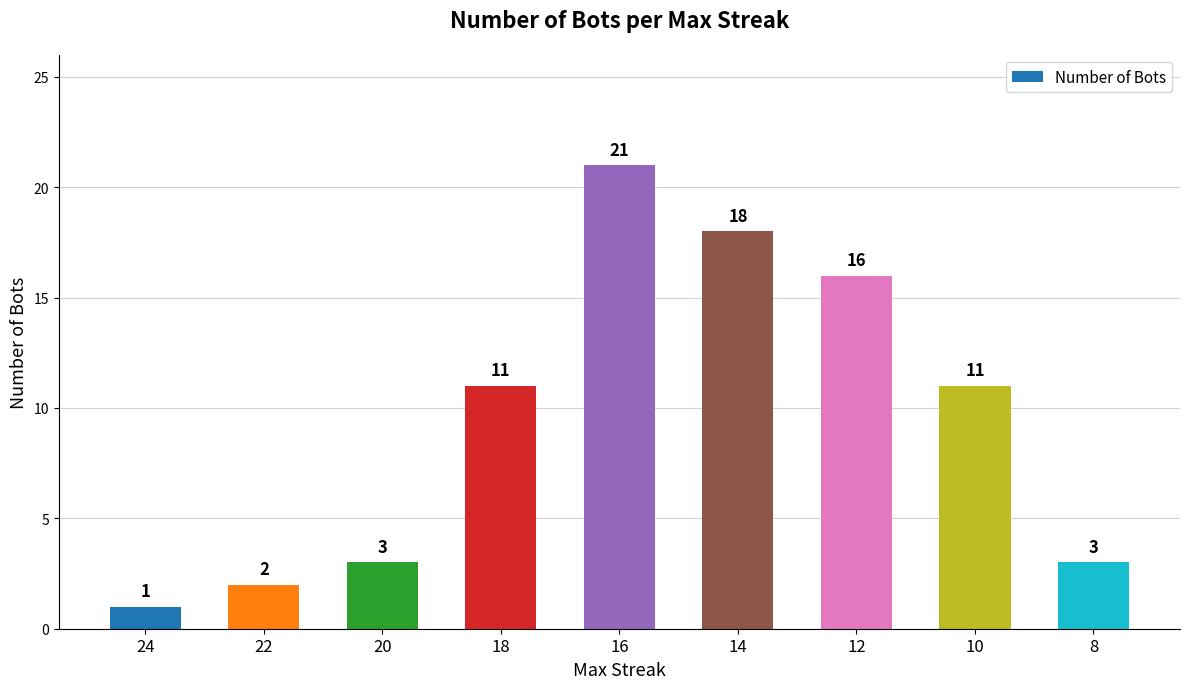

True or false: the data shows 18 at 14.

True